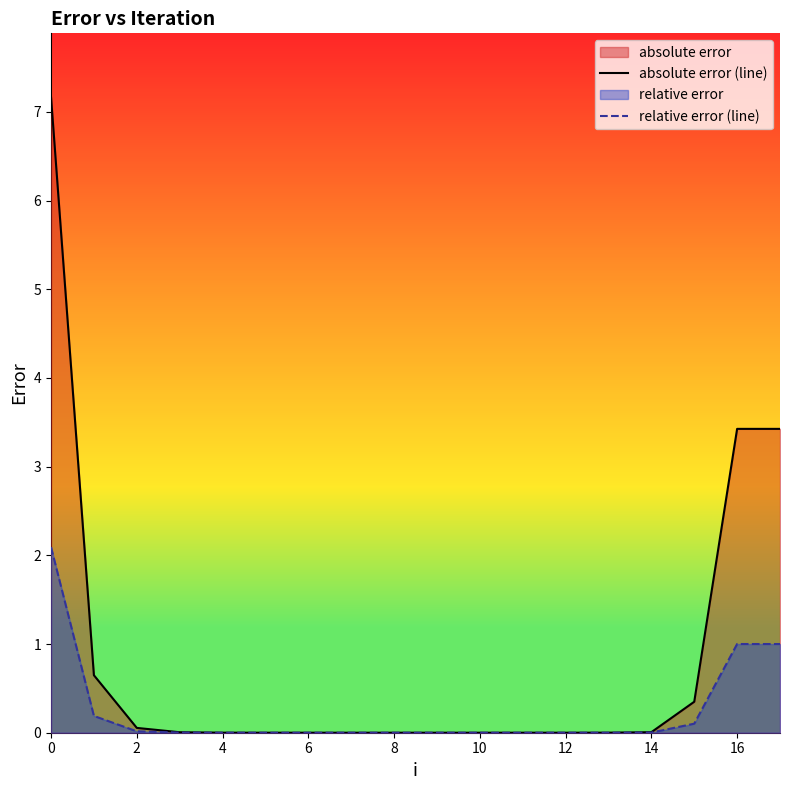

What is the maximum value for relative error (line)?

2.1